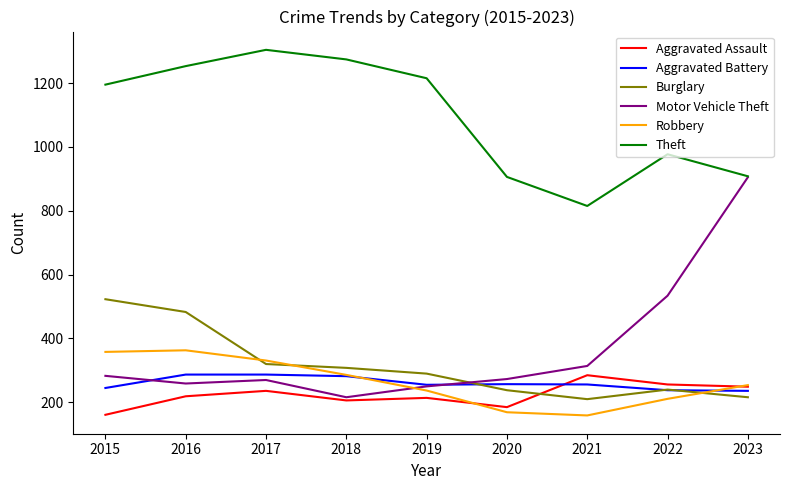

What is the maximum value shown in the chart?

1304